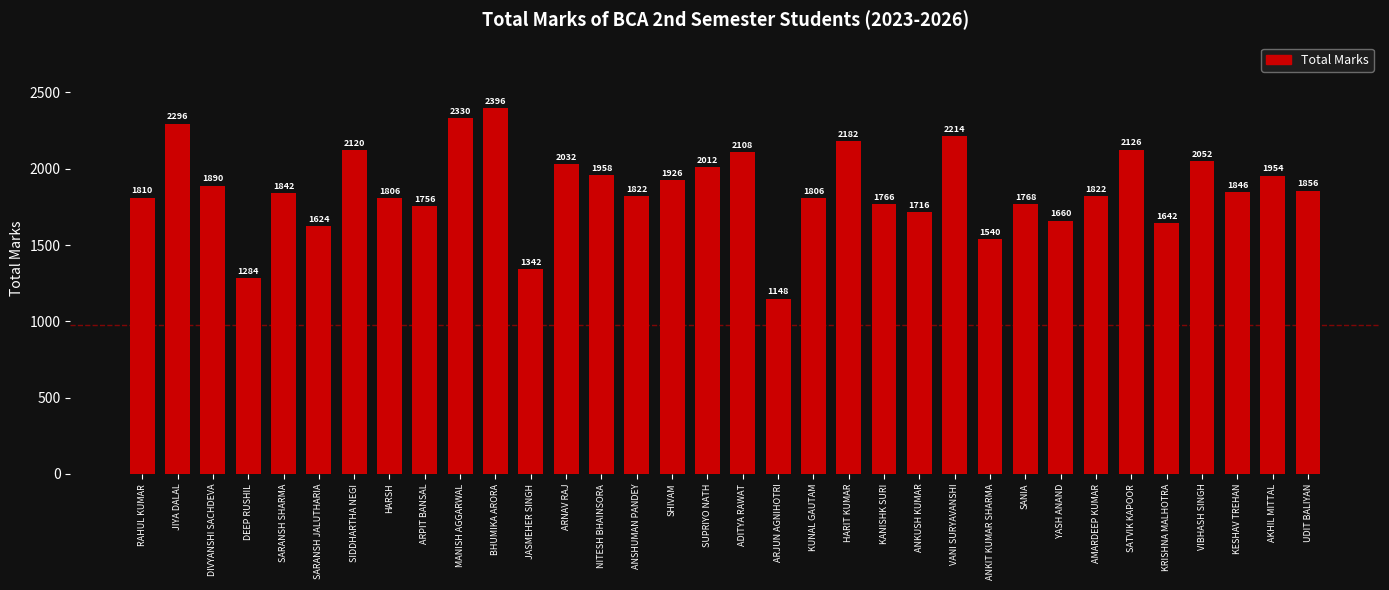

What is the change in value from ARPIT BANSAL to KANISHK SURI?

+10